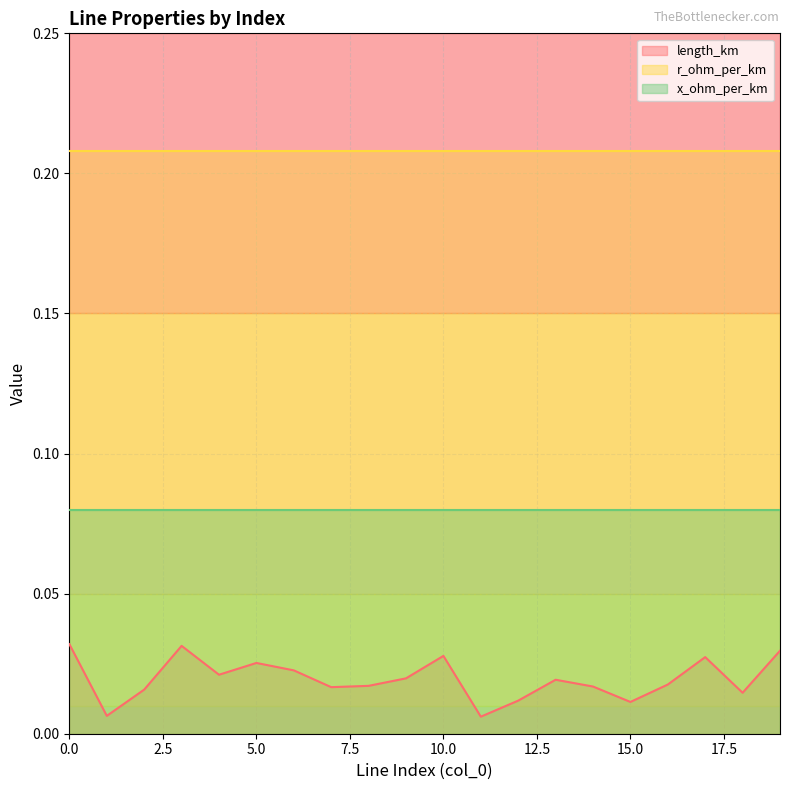

Which series has the largest total across all categories?

r_ohm_per_km